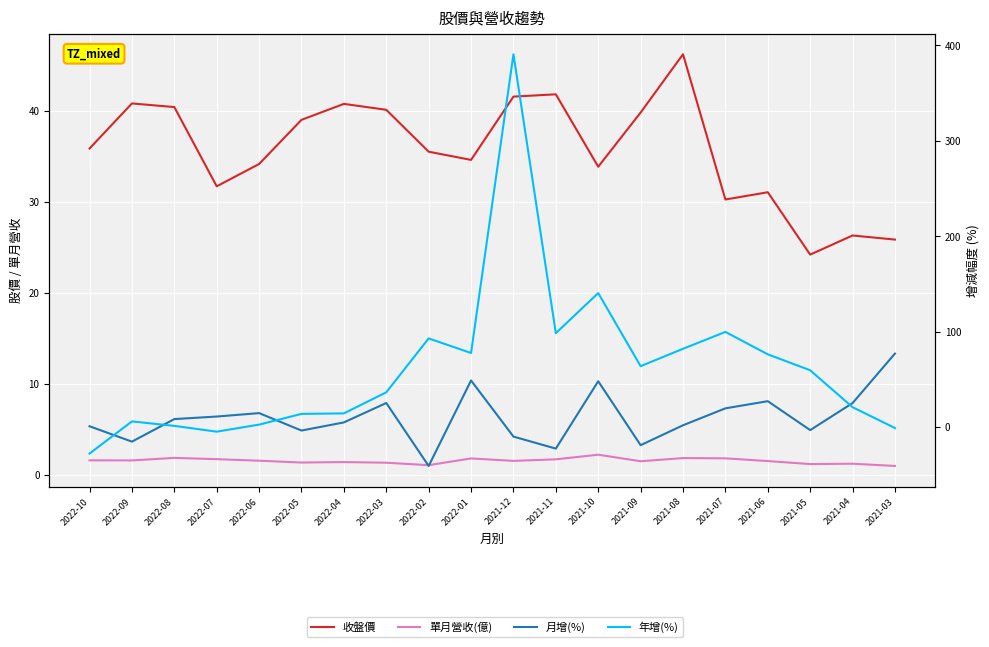

How many interior local valleys does the 年增(%) series have?

4